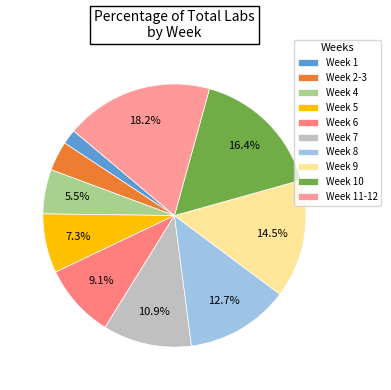

What percentage is the Week 8 slice, to the nearest percent?

13%